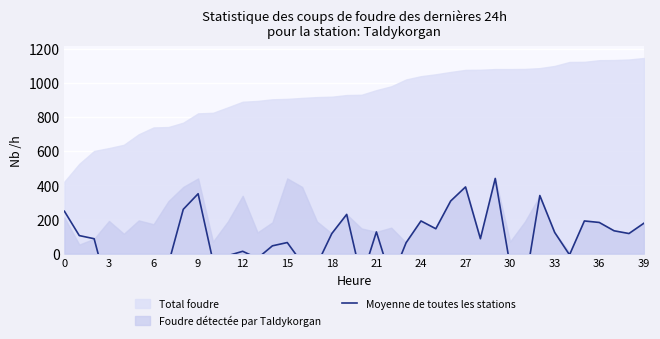

What is the value of the 31st point from the left?

-43.2